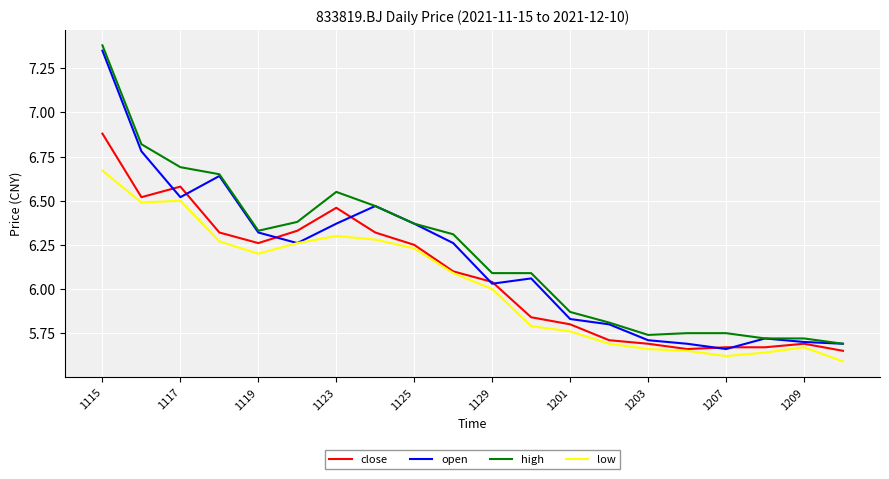

How many distinct data groups are displayed?

4